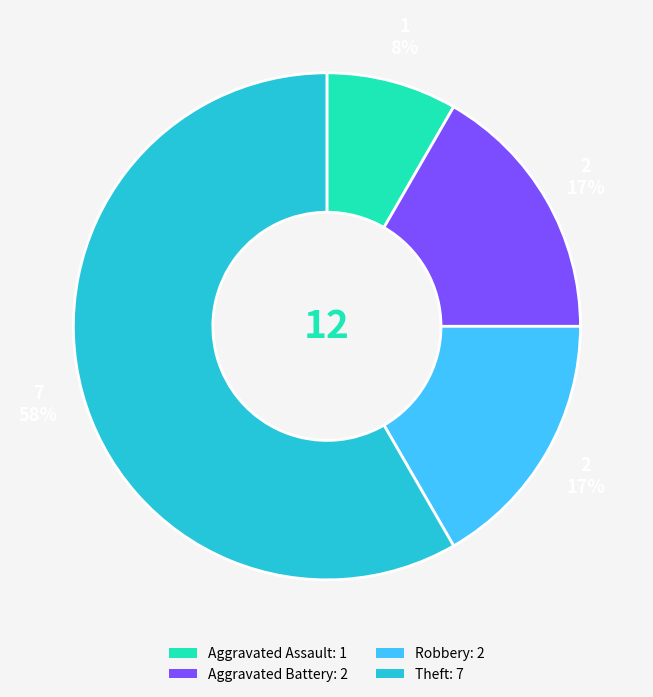

To the nearest percent, what percentage of the pie is Aggravated Assault?

8%